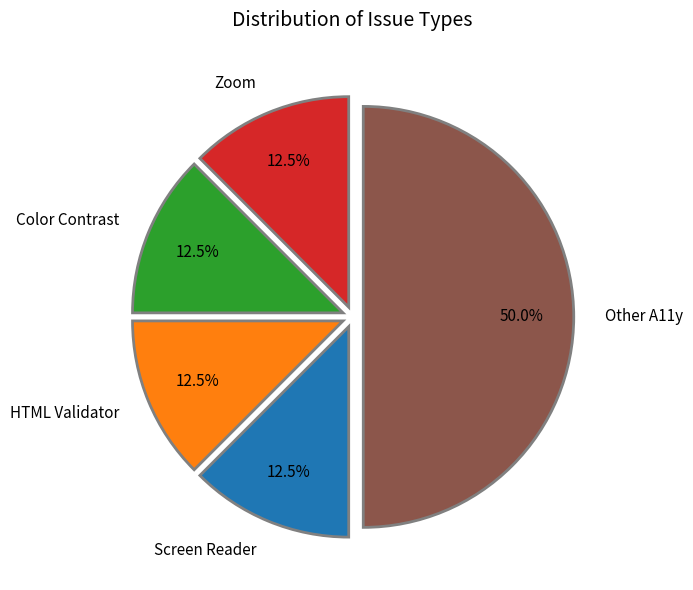

How many slices are in this pie chart?

5